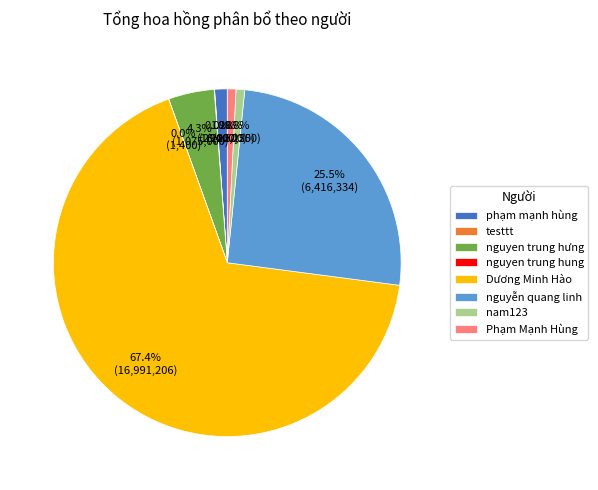

Is there any slice that represents more than half of the pie?

Yes